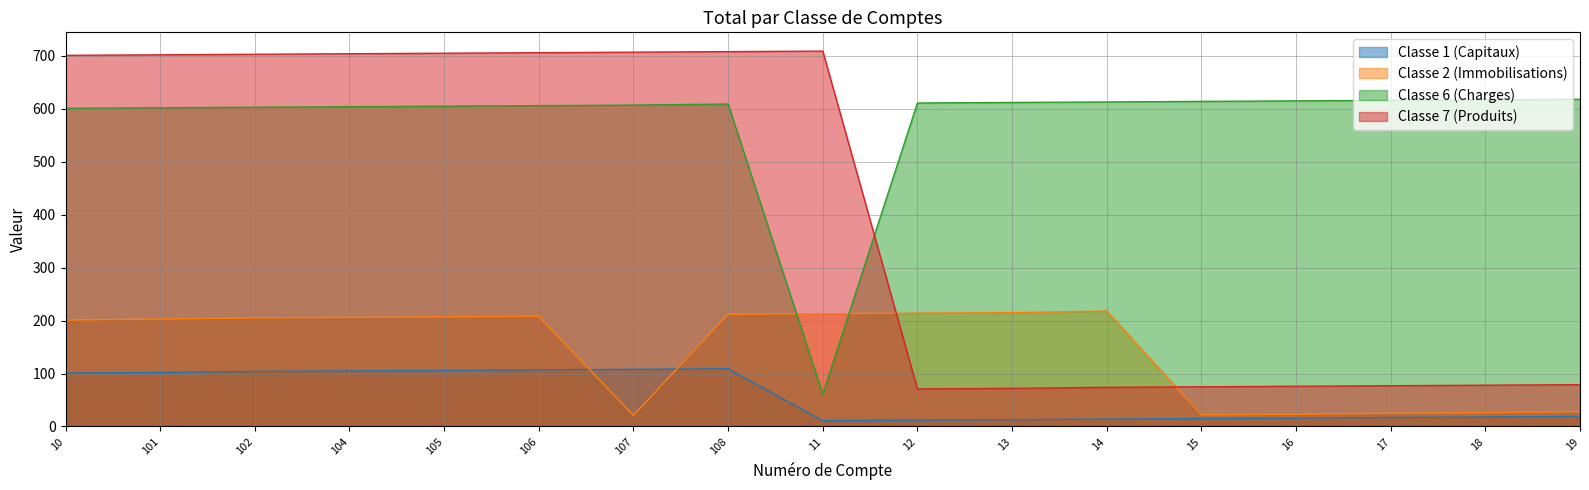

What is the average value of the Classe 7 (Produits) series?

409